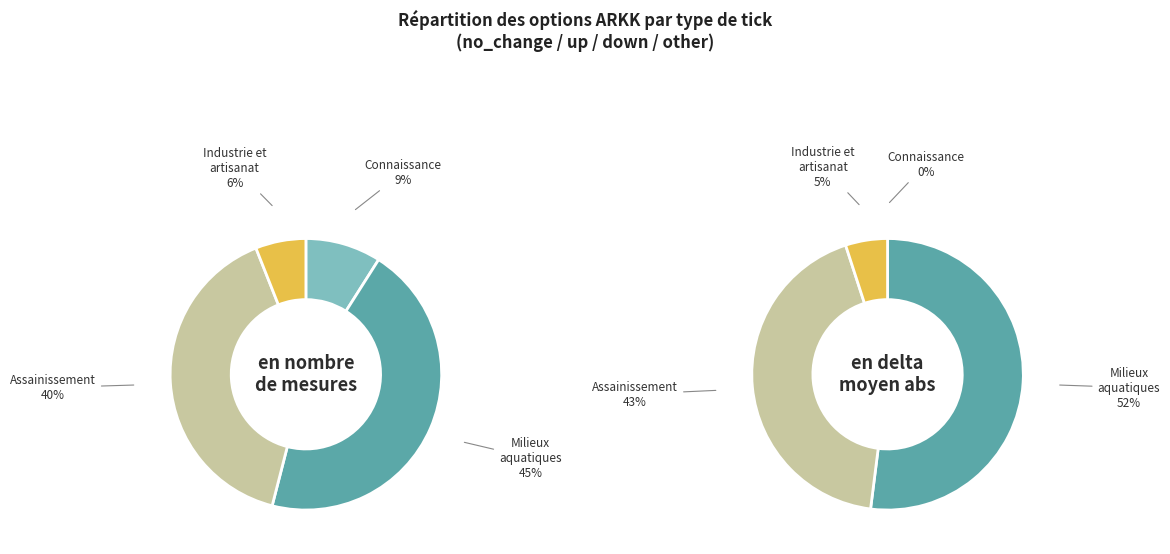

The other slice represents 15% of the pie. True or false?

False